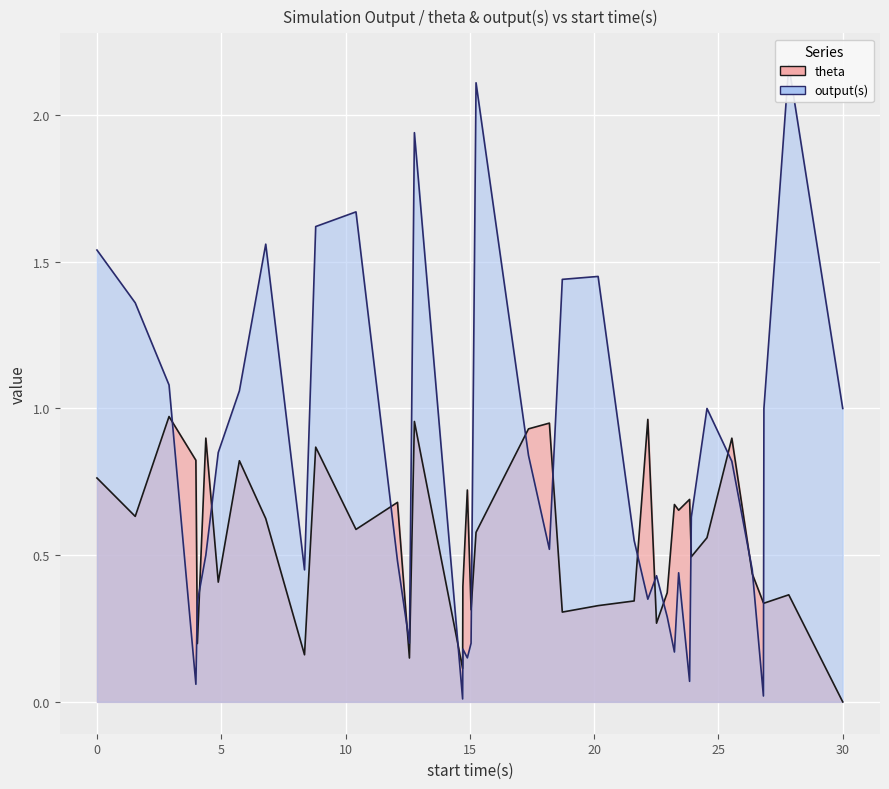

Which series has the largest total across all categories?

output(s)